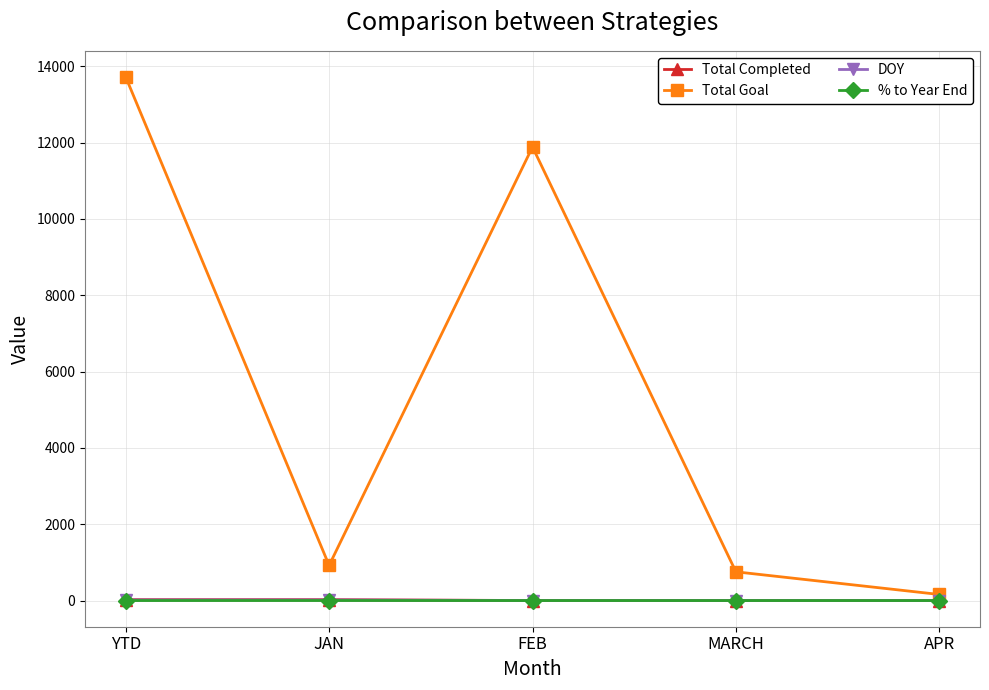

What is the label of the 2nd point from the left?

JAN